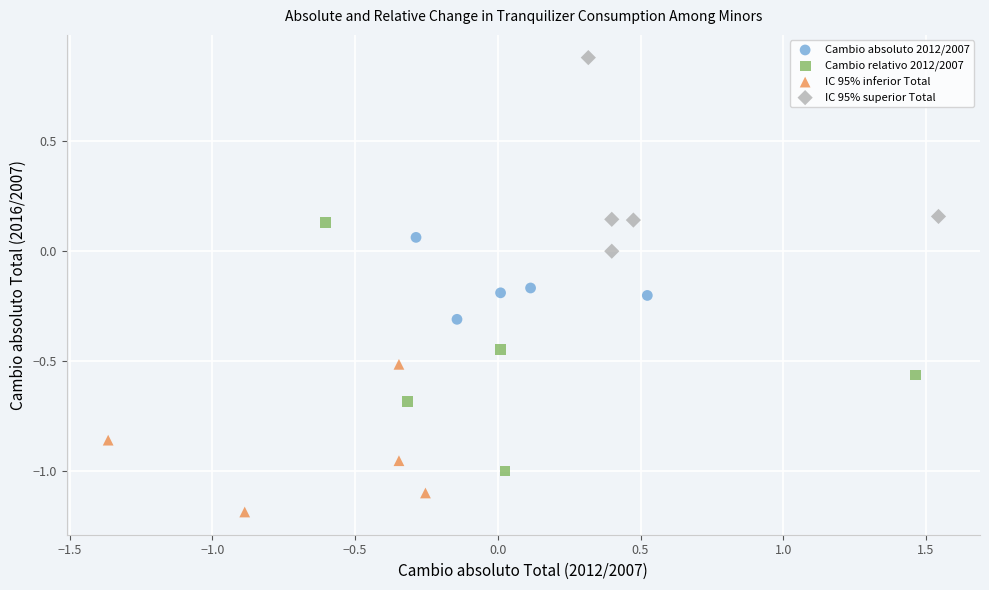

Which series contains the lowest Y value?

IC 95% inferior Total